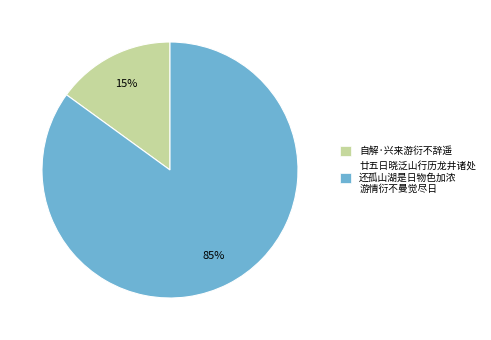

To the nearest percent, what is the average slice percentage?

50%